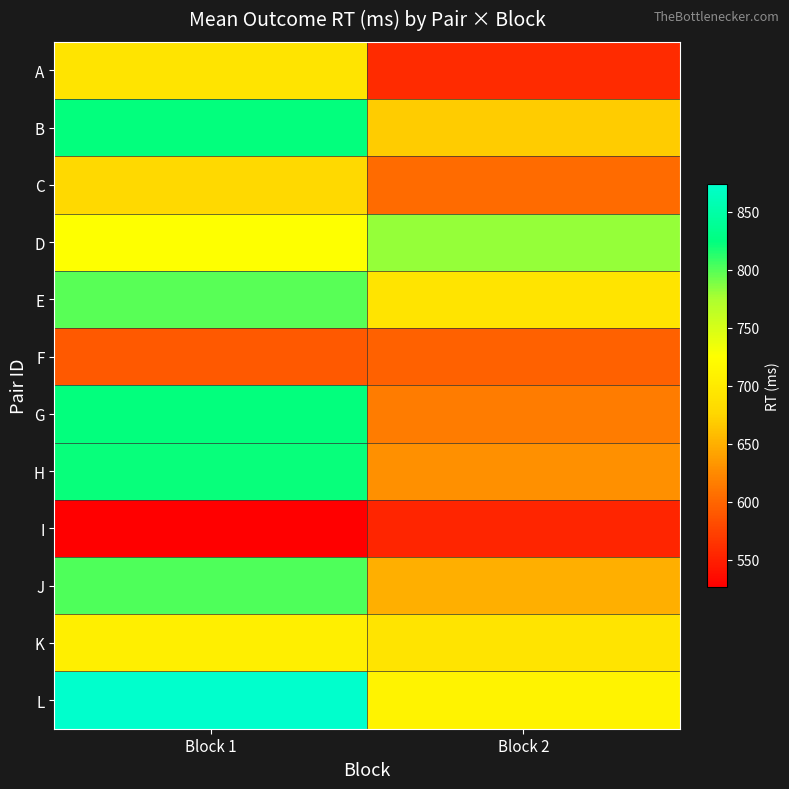

How many distinct data groups are displayed?

12